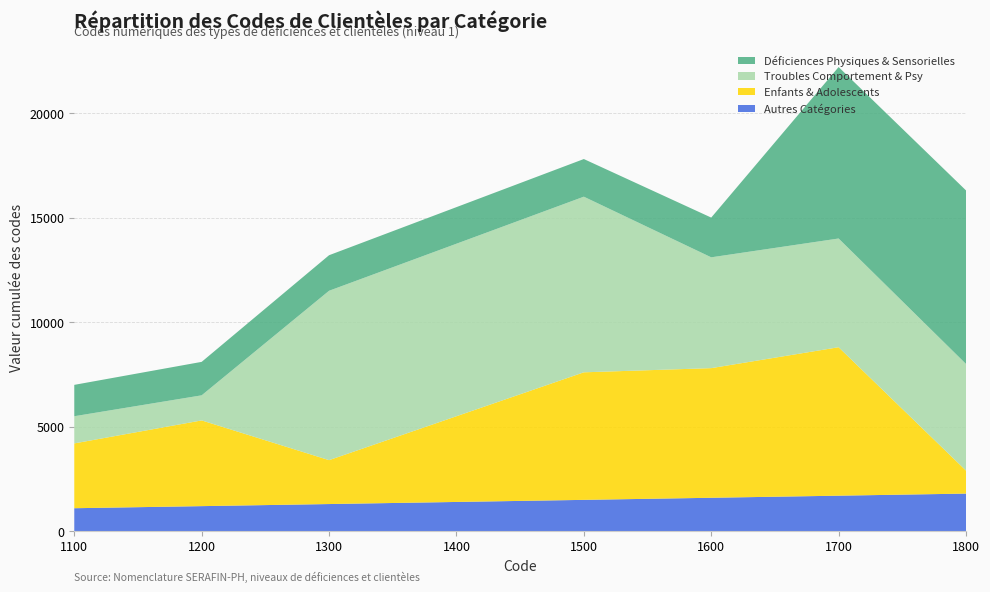

The Autres Catégories series shows 1700 at 1700. True or false?

True